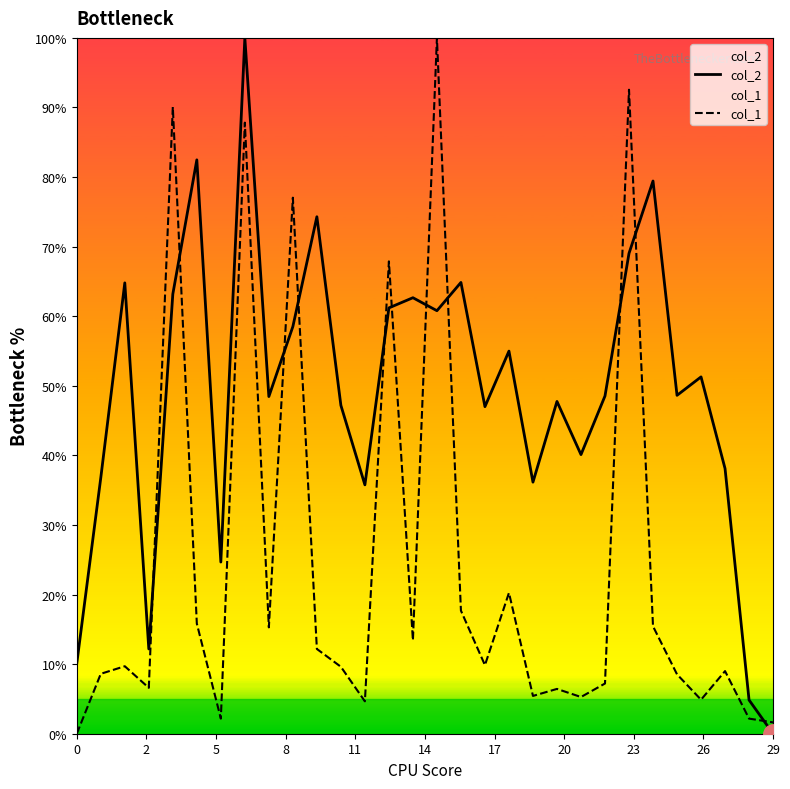

What is the difference between the maximum and minimum values in the col_1 series?

100.0